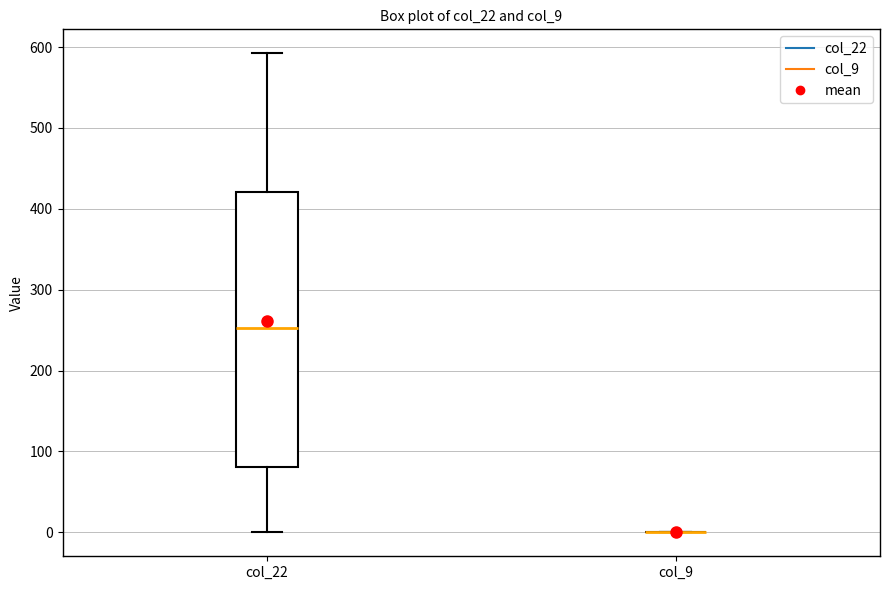

Comparing the boxes themselves (not the whiskers), which one is the tallest?

col_22